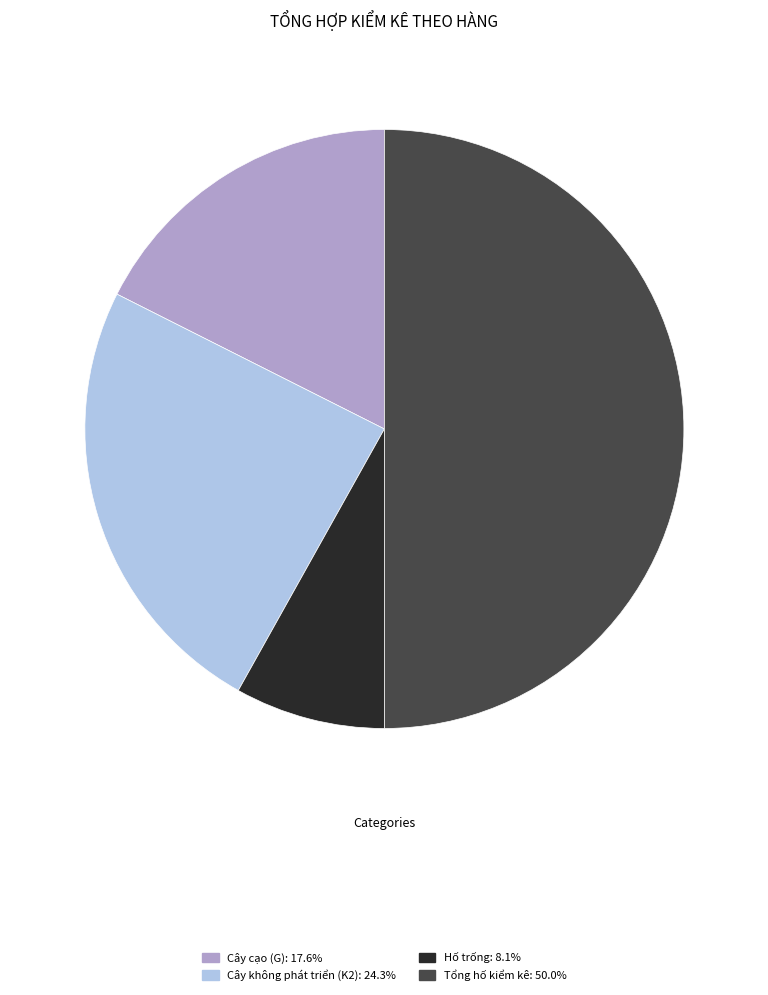

How many segments does this pie chart have?

4